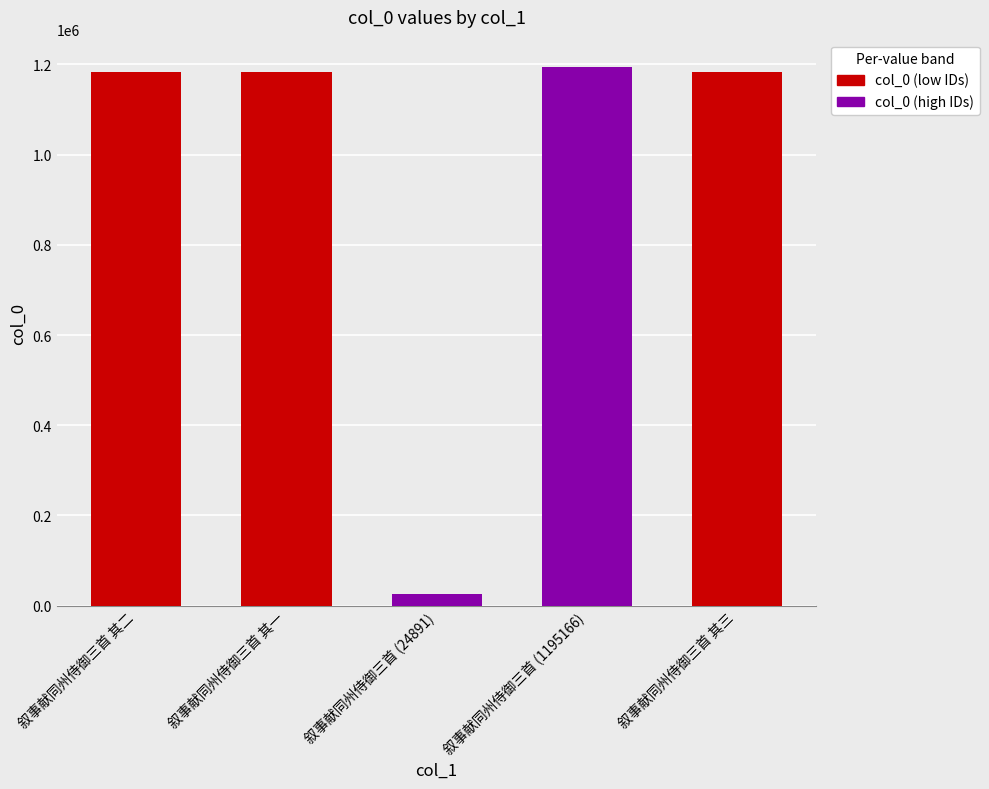

What is the approximate value at 叙事献同州侍御三首 其三, to the nearest 10?

1183760